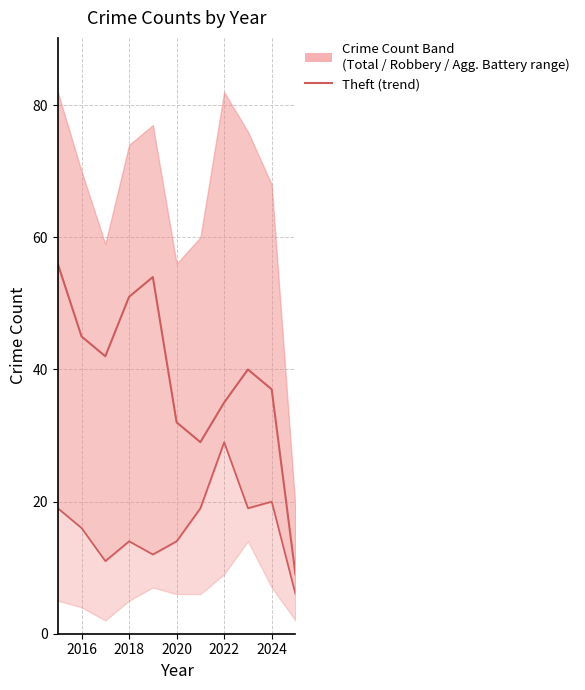

What is the value of the Robbery point at the 8th from the left?

29